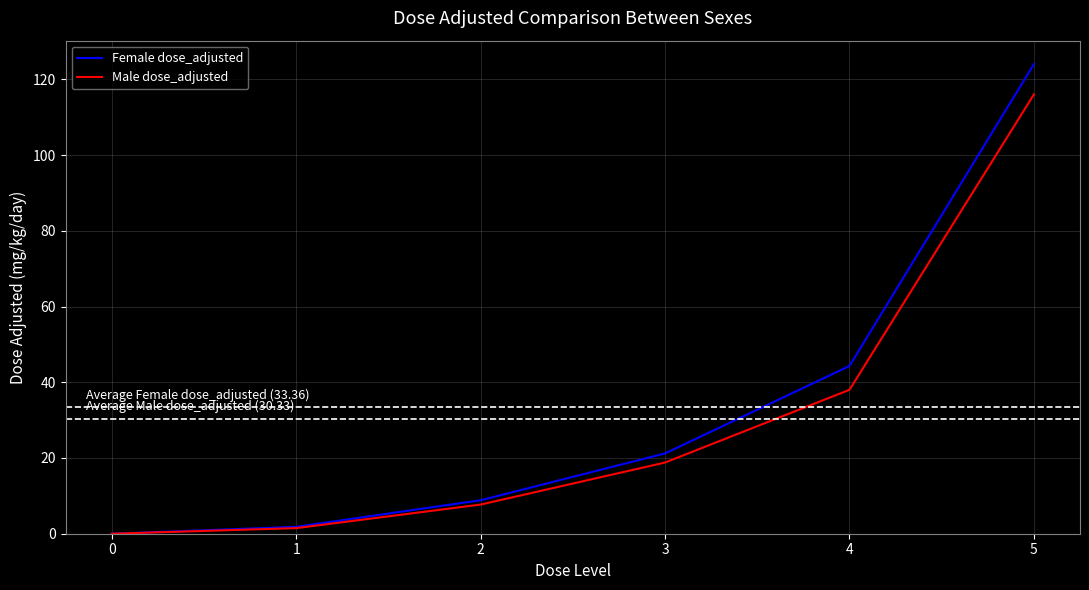

What is the approximate value of Male dose_adjusted at 2?

7.7